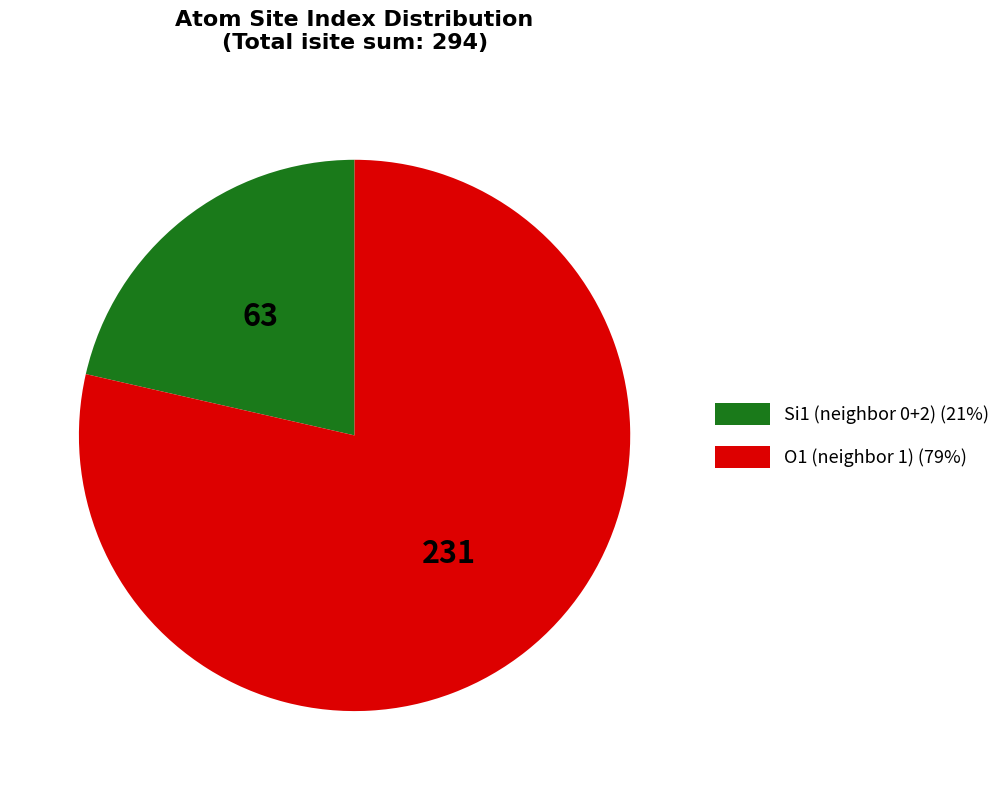

Does any single category account for the majority?

Yes